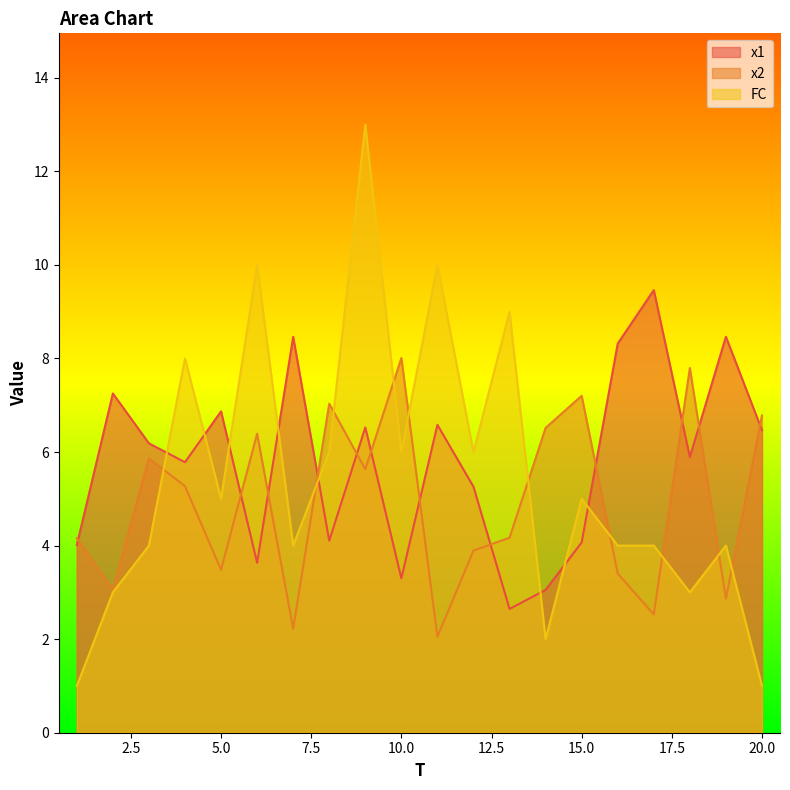

What is the spread (max minus min) of values at 10.0?

4.7